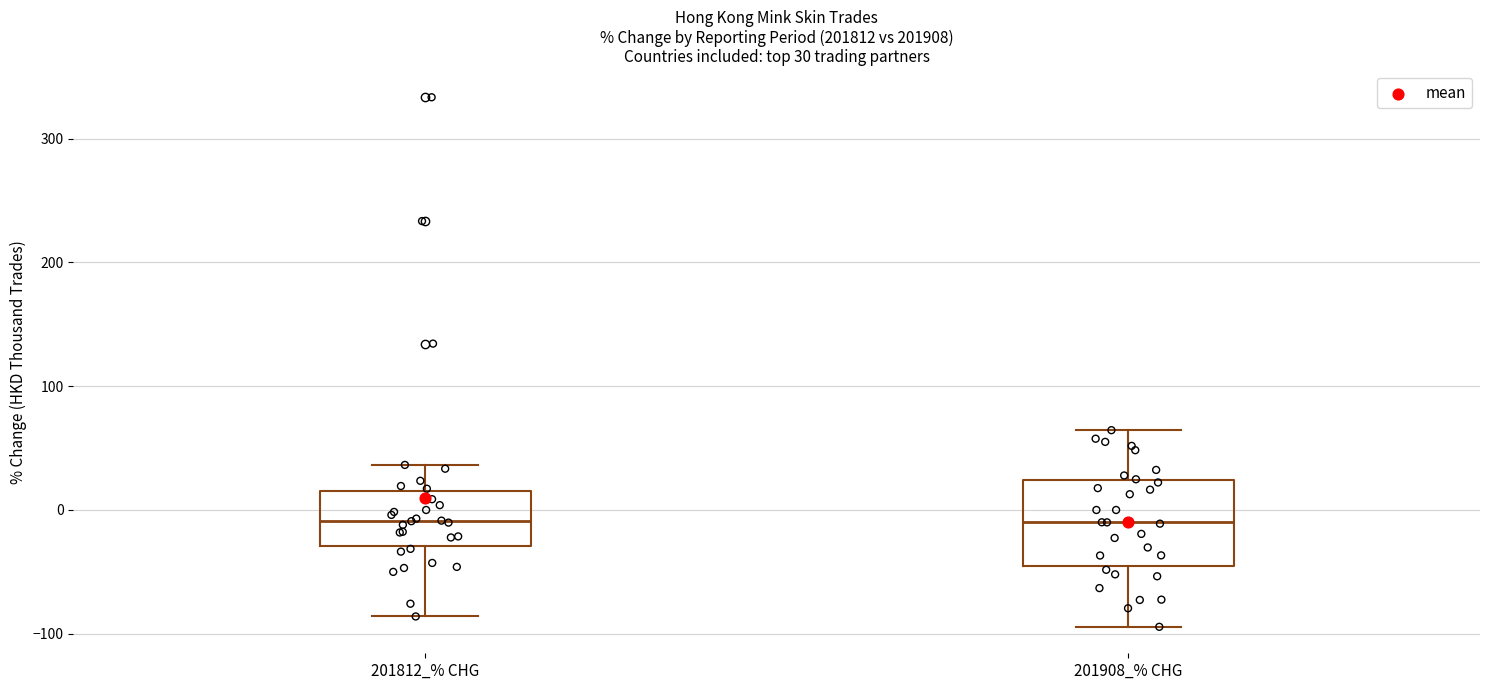

Which box is the tallest, from its lower edge to its upper edge?

201908_% CHG